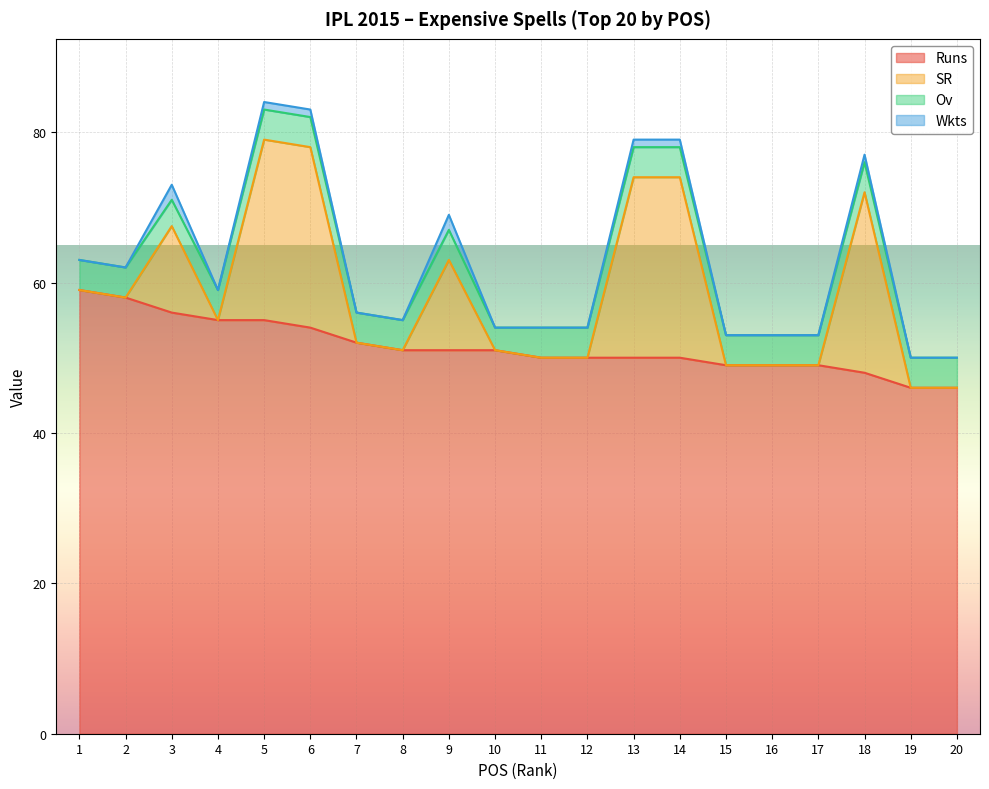

True or false: Ov and Wkts intersect in this chart.

False